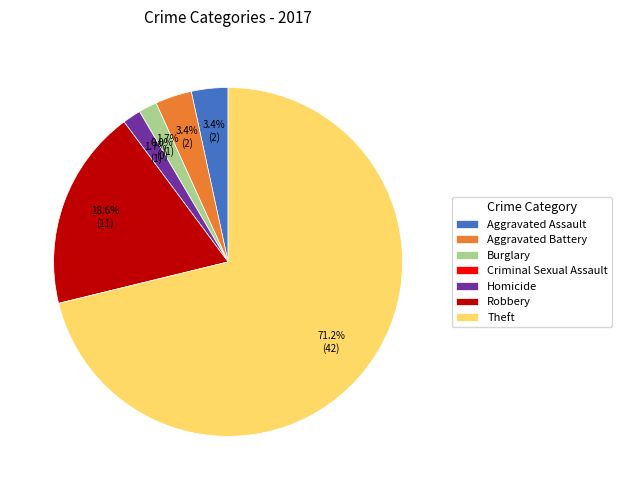

What is the largest slice in the pie chart?

Theft